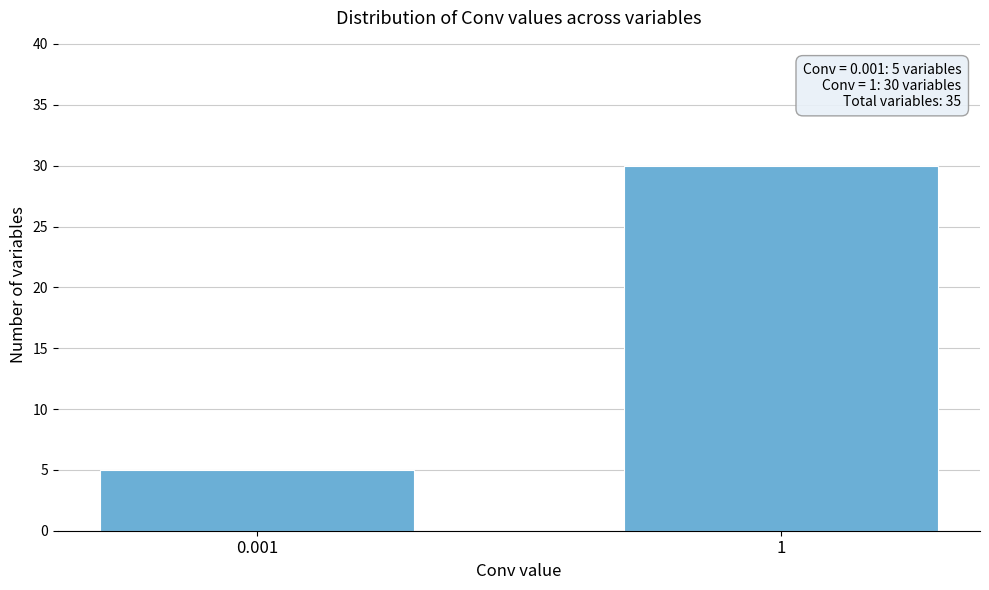

Reading left to right, list all the values displayed in this chart.

5	30